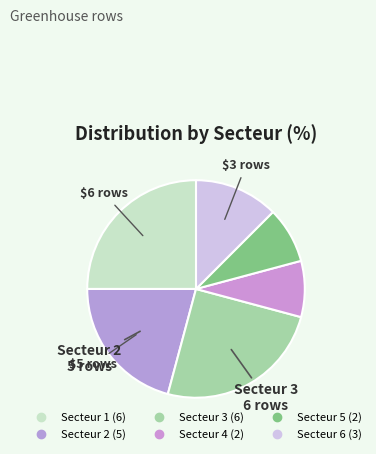

Is Secteur 5 the majority of the pie?

No